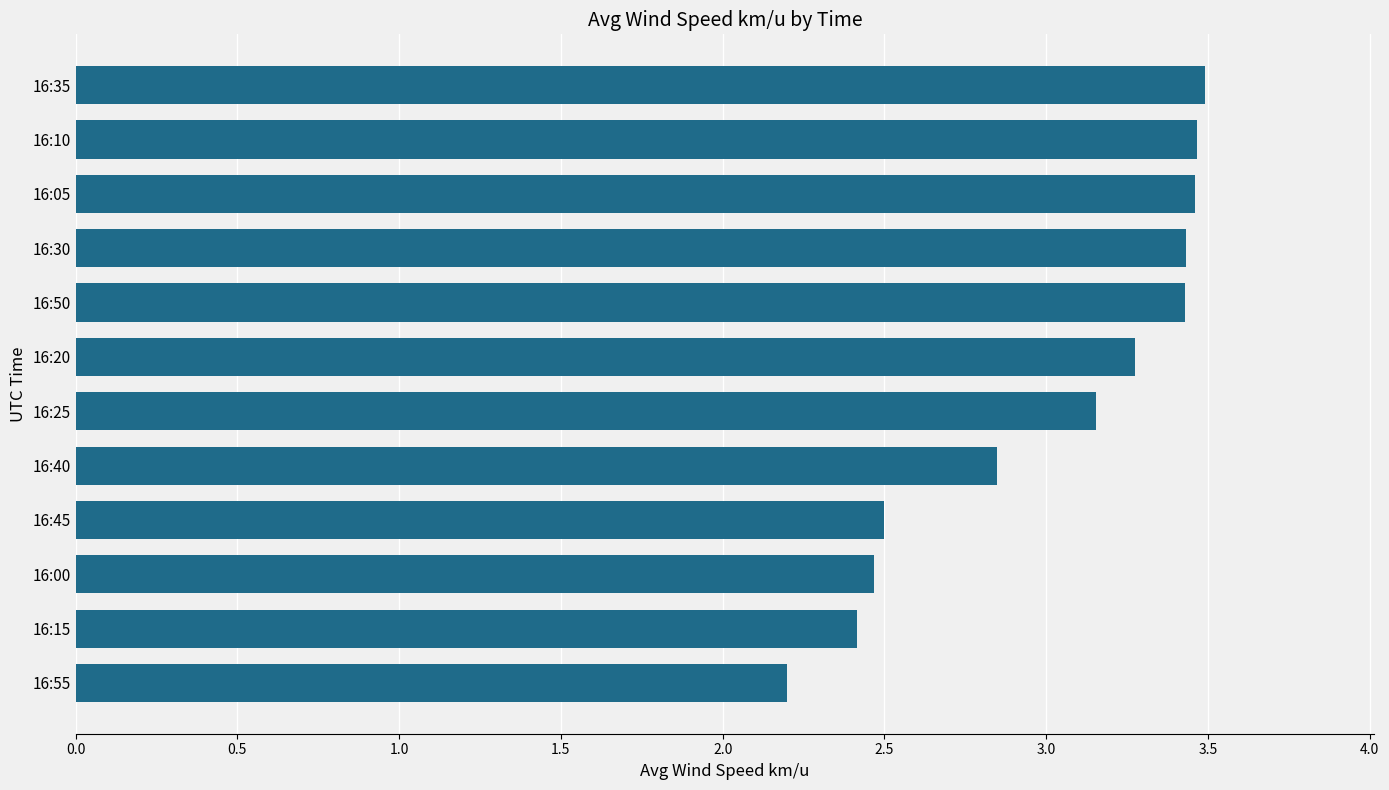

Where is the data nearest to the value 2?

16:55